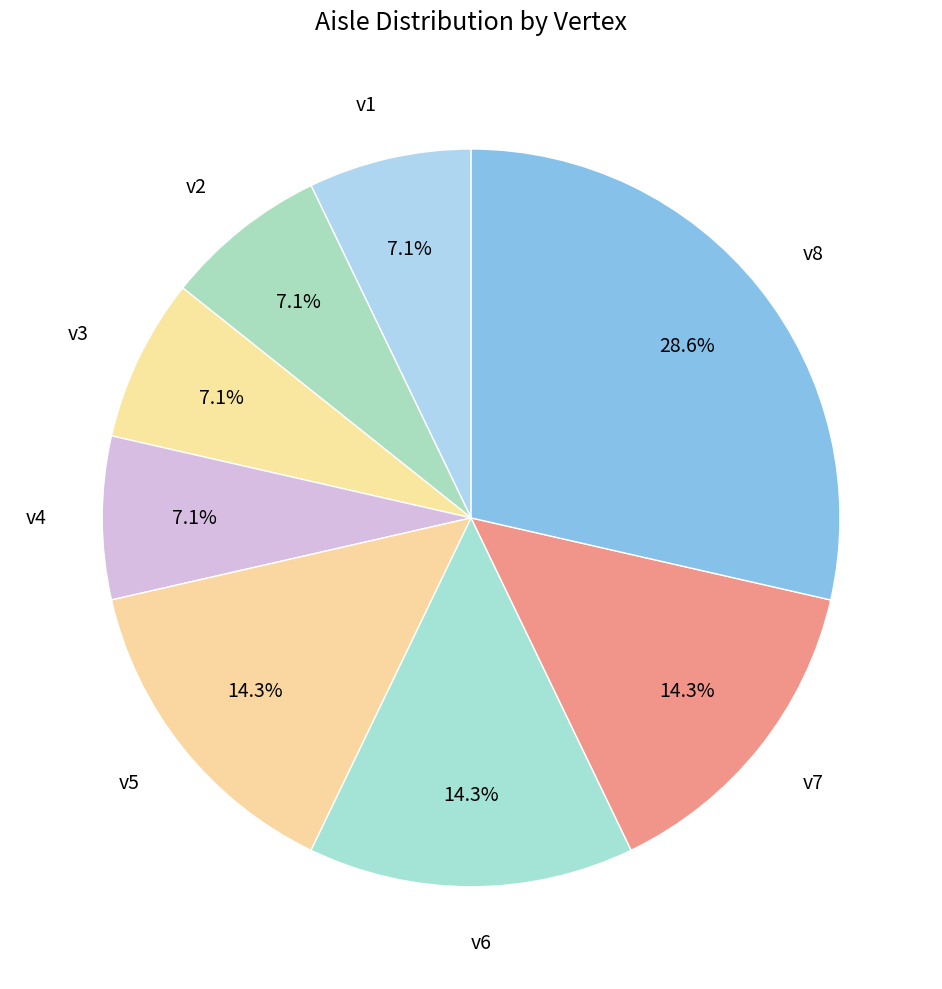

To the nearest percent, what is the combined percentage of v7 and v5?

29%